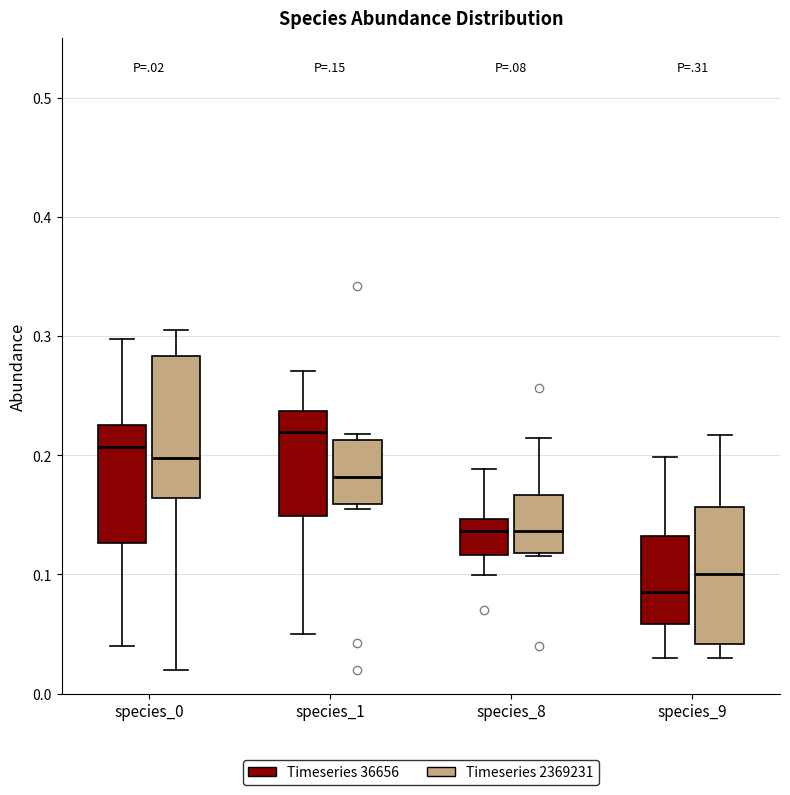

Where does the median line of the box for species_9 (Timeseries 36656) sit on the y-axis? The values are not printed on the chart, so give them approximately, as read against the axis.

0.09